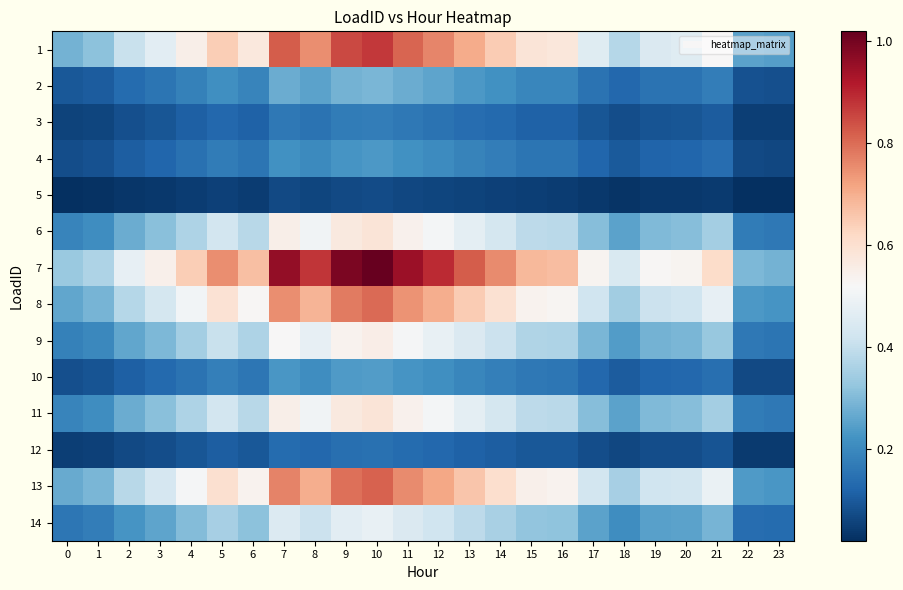

How many data points does each series have?

24